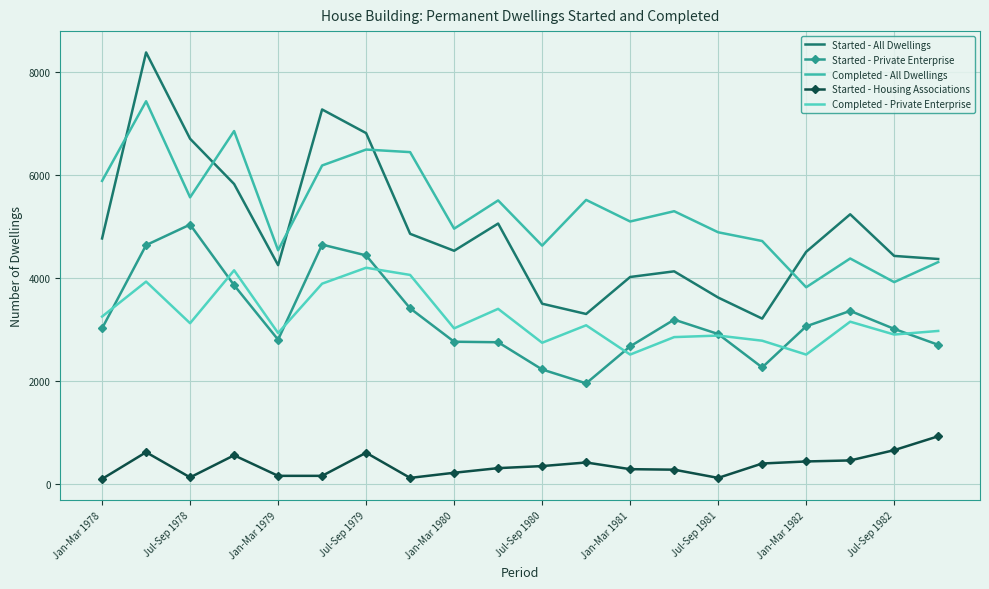

What is the sum of all Started - Housing Associations values?

7140